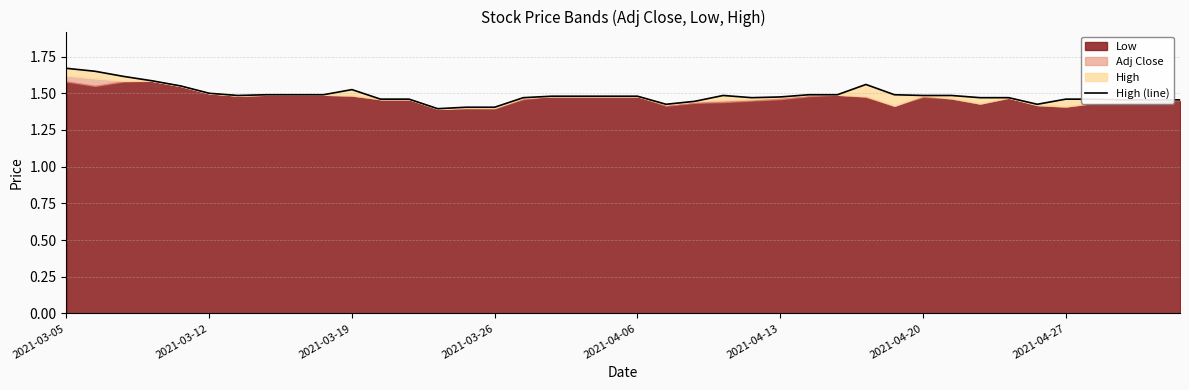

Does the chart have visible grid lines?

Yes